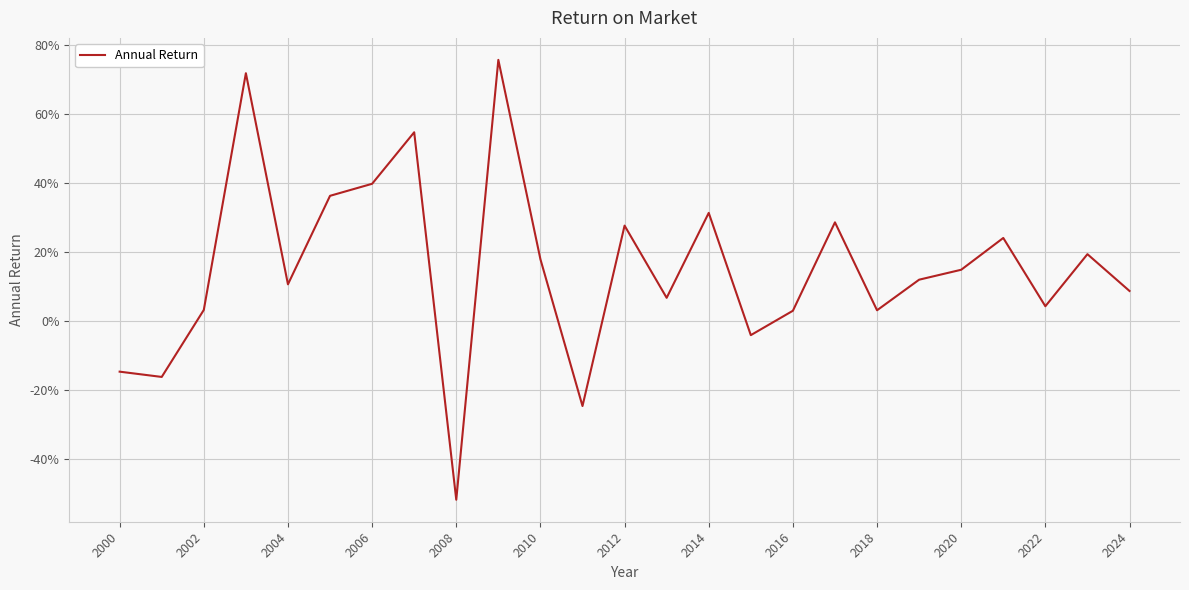

How many points are higher than both their immediate neighbors (excluding endpoints)?

8